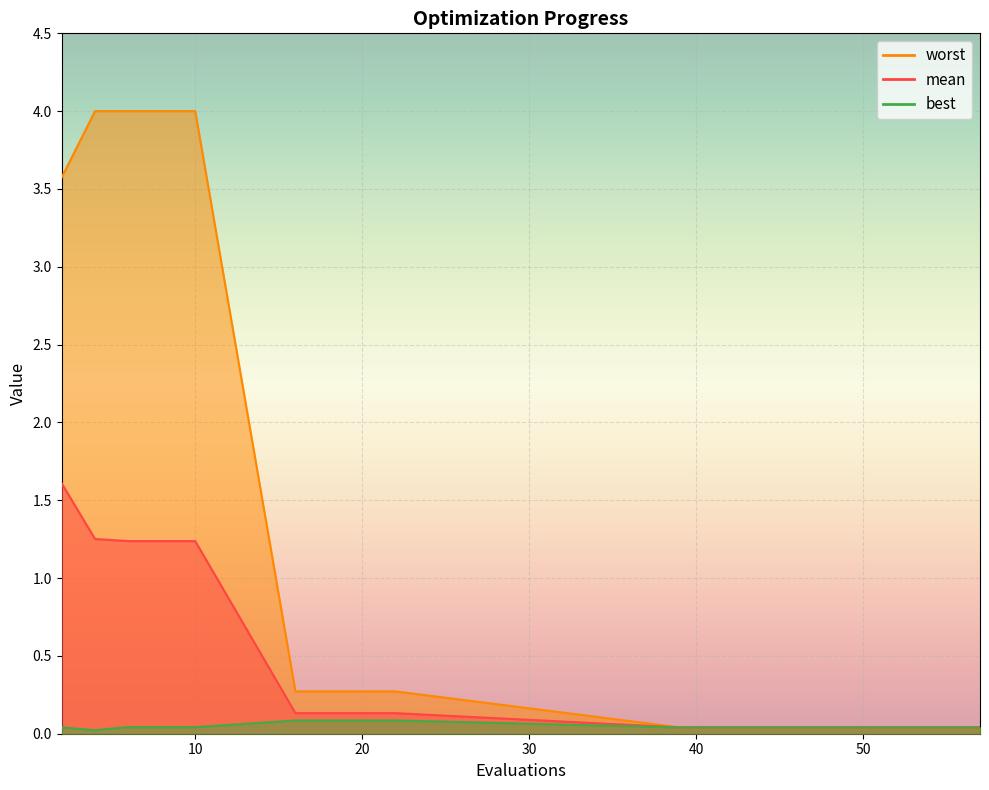

At which label is mean closest to 0?

39